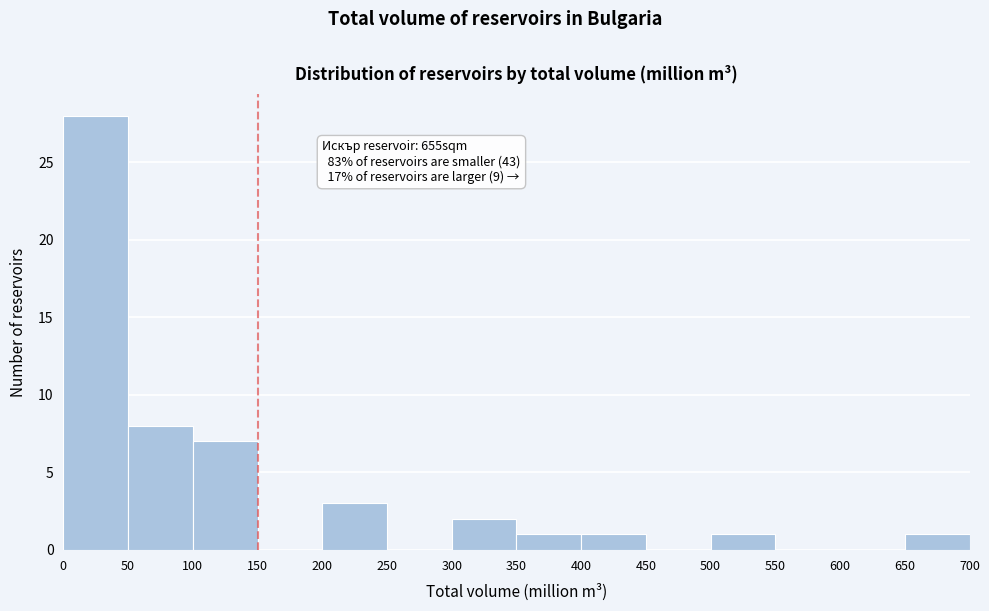

Which range on the x-axis has the tallest bar?

0 to 50